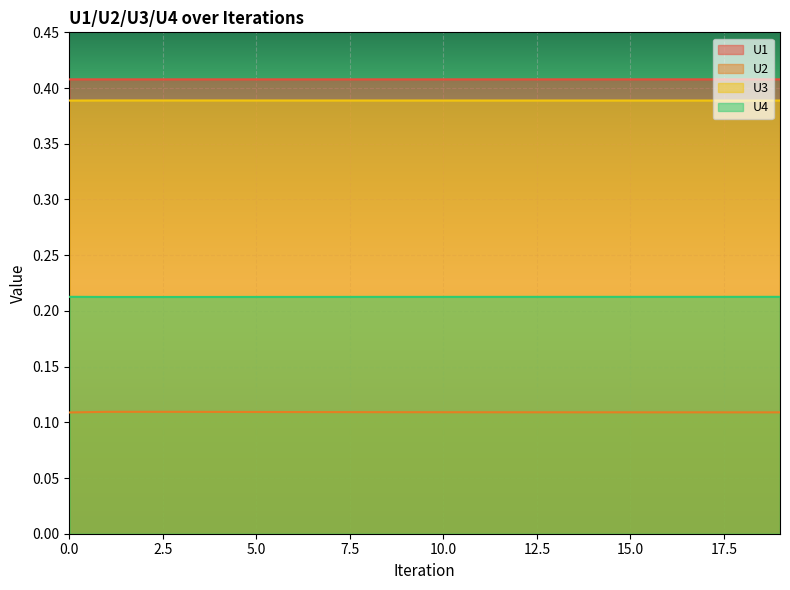

What is the value of the U4 point at the 10th from the left?

0.2